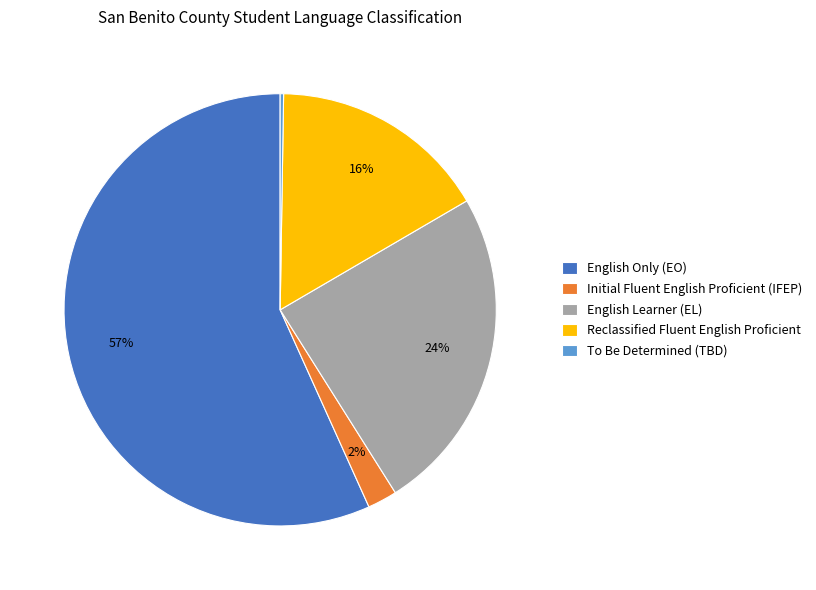

Is it true that Initial Fluent English Proficient (IFEP) is 12% of the pie?

False